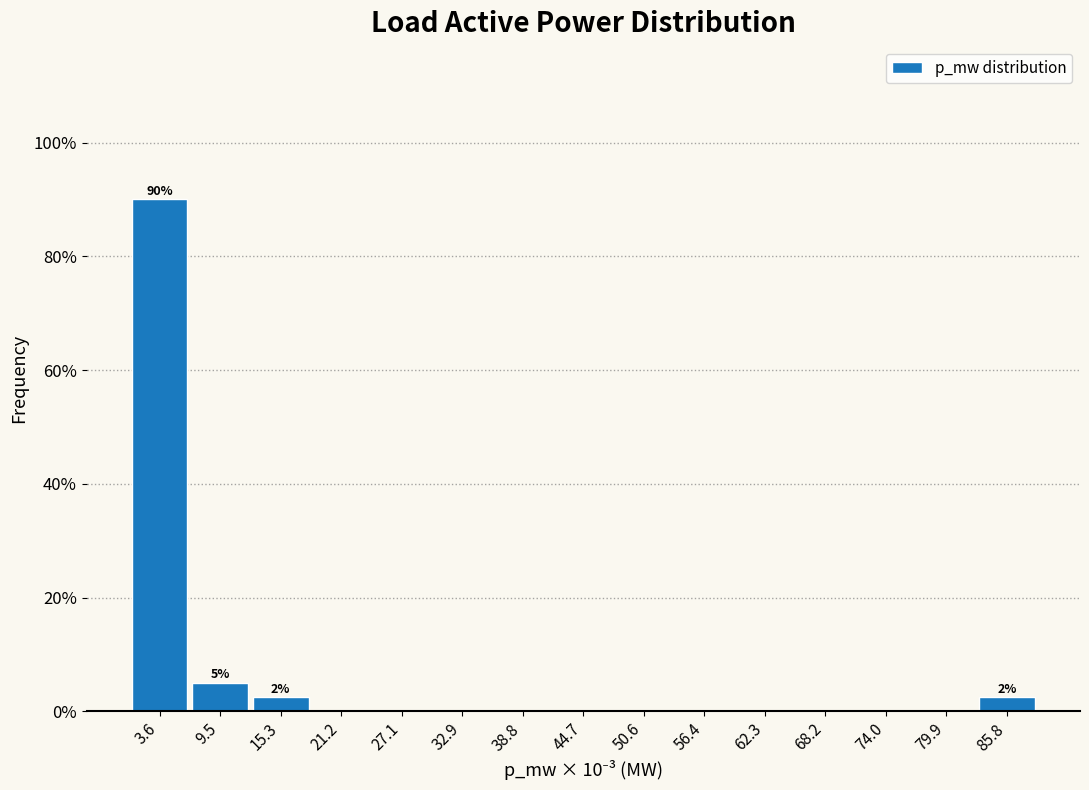

Reading right to left, transcribe all the data shown in this chart.

85.8=2.5	79.9=0.0	74.0=0.0	68.2=0.0	62.3=0.0	56.4=0.0	50.6=0.0	44.7=0.0	38.8=0.0	32.9=0.0	27.1=0.0	21.2=0.0	15.3=2.5	9.5=5.0	3.6=90.0